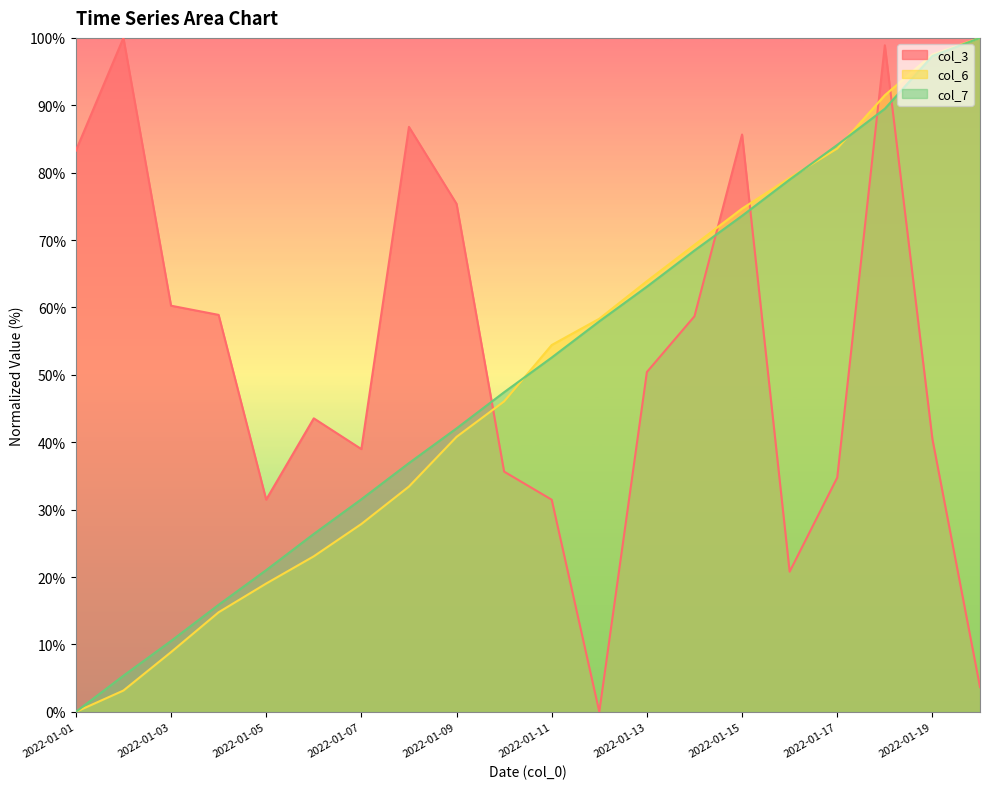

How many values in the col_6 series are below 54?

10